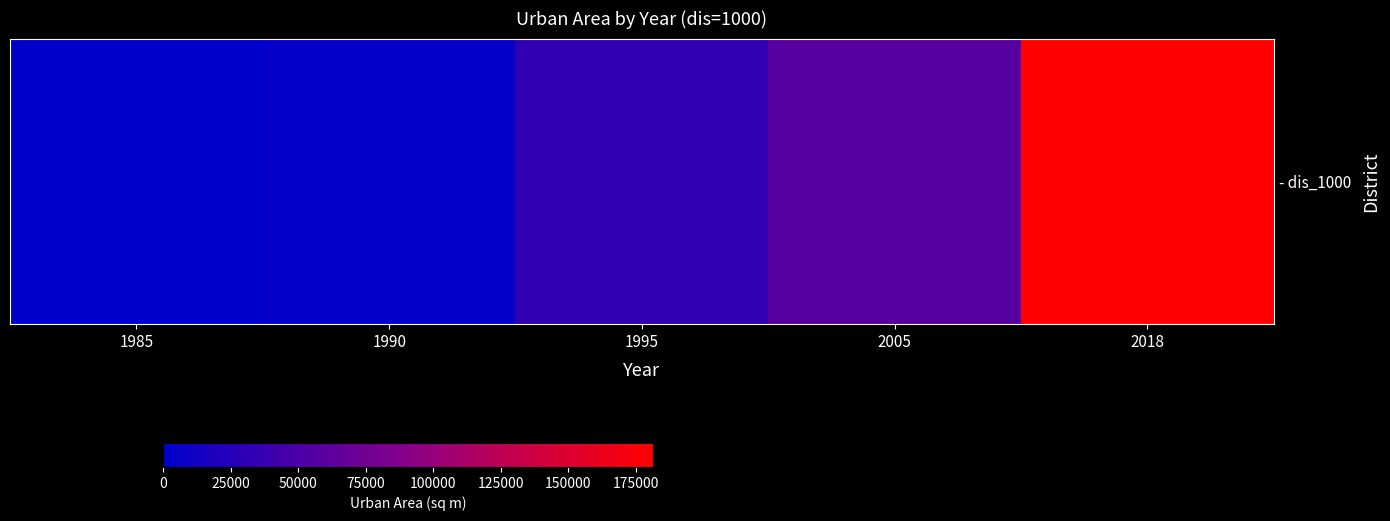

What is the greatest value displayed?

181474.1